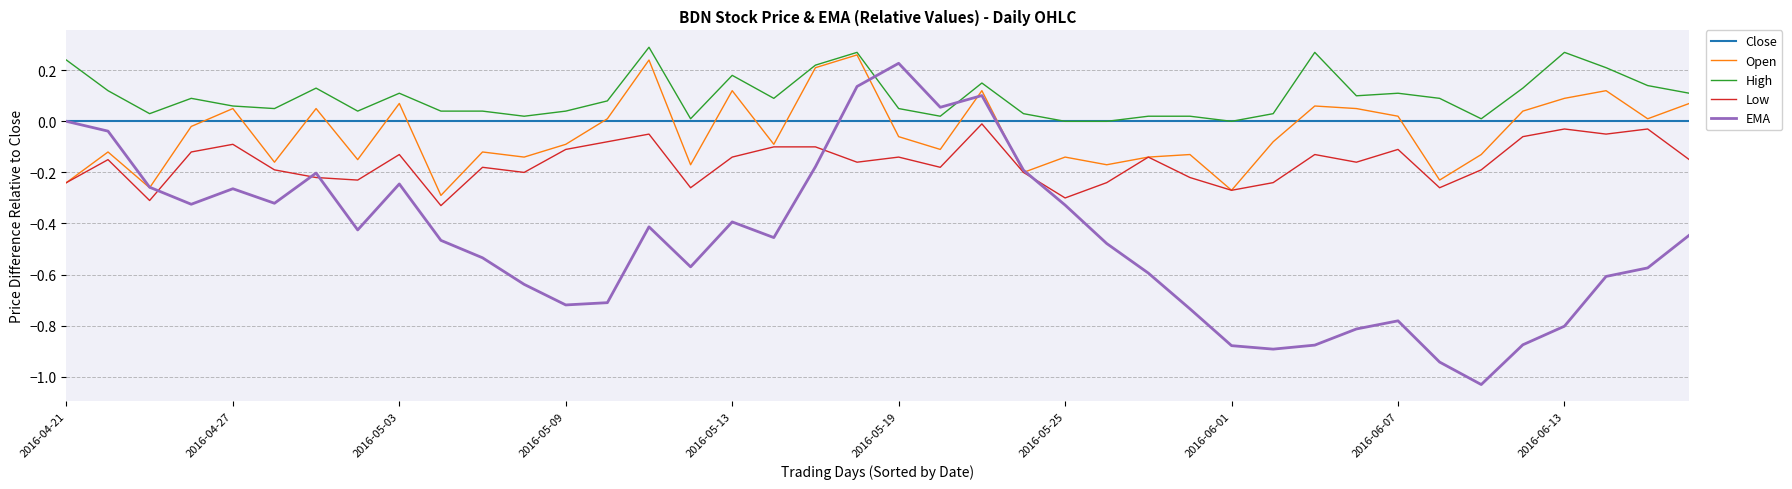

How many lines are shown in the chart?

5